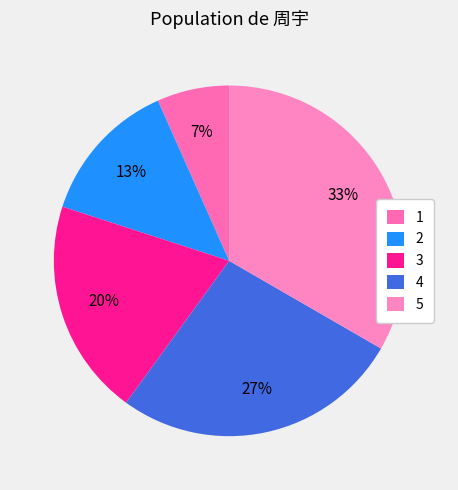

What is the smallest slice in the pie chart?

1